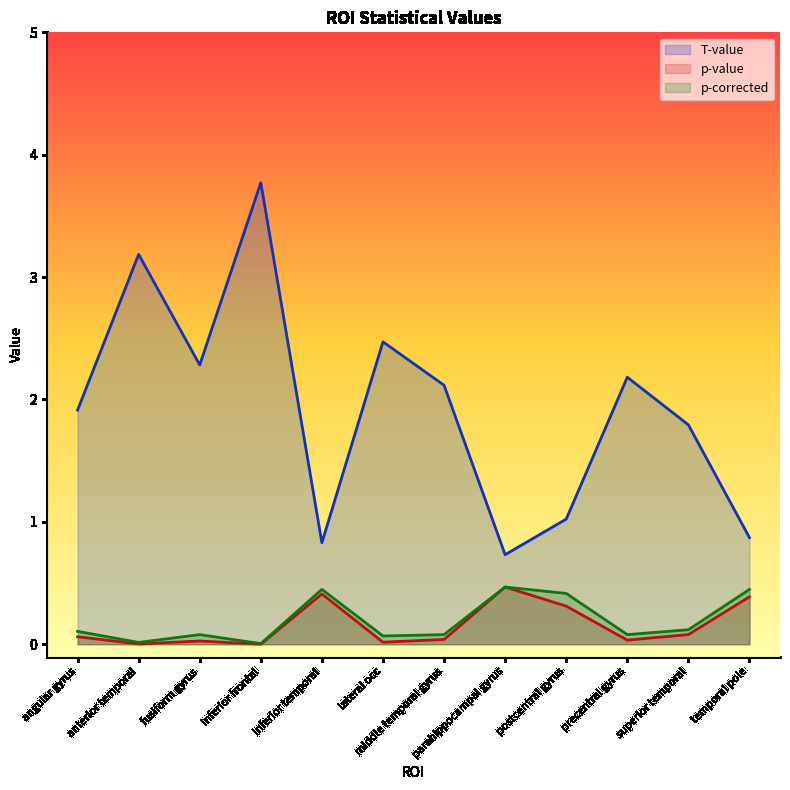

What is the difference between the maximum and minimum values in the p-value series?

0.5